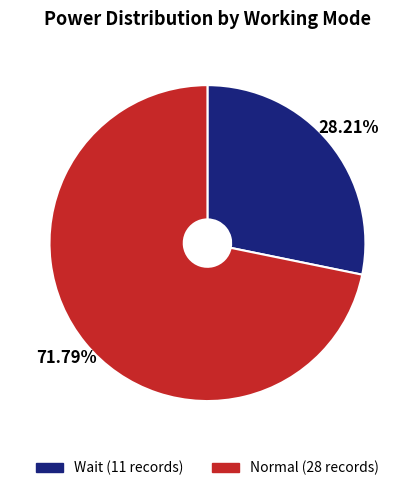

Between Wait and Normal, which is larger?

Normal